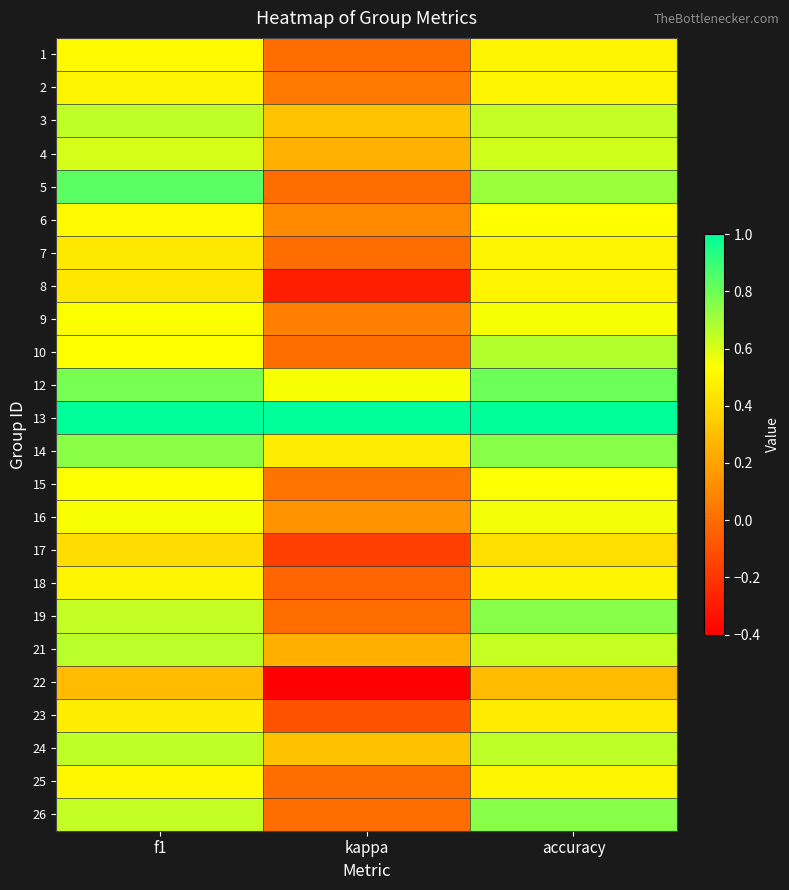

Reading right to left, what are all the values shown in this chart?

1: accuracy=0.5	kappa=0.0	f1=0.5
2: accuracy=0.5	kappa=0.0	f1=0.5
3: accuracy=0.6	kappa=0.3	f1=0.6
4: accuracy=0.6	kappa=0.2	f1=0.6
5: accuracy=0.7	kappa=0.0	f1=0.8
6: accuracy=0.5	kappa=0.1	f1=0.5
7: accuracy=0.5	kappa=0.0	f1=0.5
8: accuracy=0.5	kappa=-0.3	f1=0.4
9: accuracy=0.5	kappa=0.1	f1=0.5
10: accuracy=0.7	kappa=0.0	f1=0.5
12: accuracy=0.8	kappa=0.5	f1=0.8
13: accuracy=1.0	kappa=1.0	f1=1.0
14: accuracy=0.8	kappa=0.5	f1=0.7
15: accuracy=0.5	kappa=0.0	f1=0.5
16: accuracy=0.6	kappa=0.1	f1=0.5
17: accuracy=0.4	kappa=-0.2	f1=0.4
18: accuracy=0.5	kappa=-0.0	f1=0.5
19: accuracy=0.8	kappa=0.0	f1=0.6
21: accuracy=0.6	kappa=0.2	f1=0.7
22: accuracy=0.3	kappa=-0.4	f1=0.3
23: accuracy=0.5	kappa=-0.1	f1=0.5
24: accuracy=0.7	kappa=0.3	f1=0.7
25: accuracy=0.5	kappa=0.0	f1=0.5
26: accuracy=0.8	kappa=0.0	f1=0.6